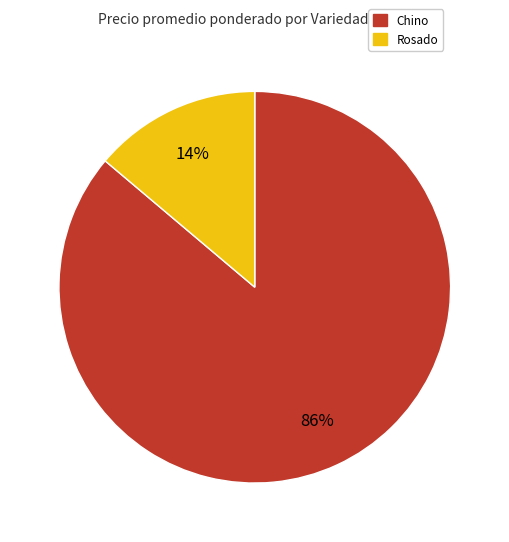

Does any single category account for the majority?

Yes